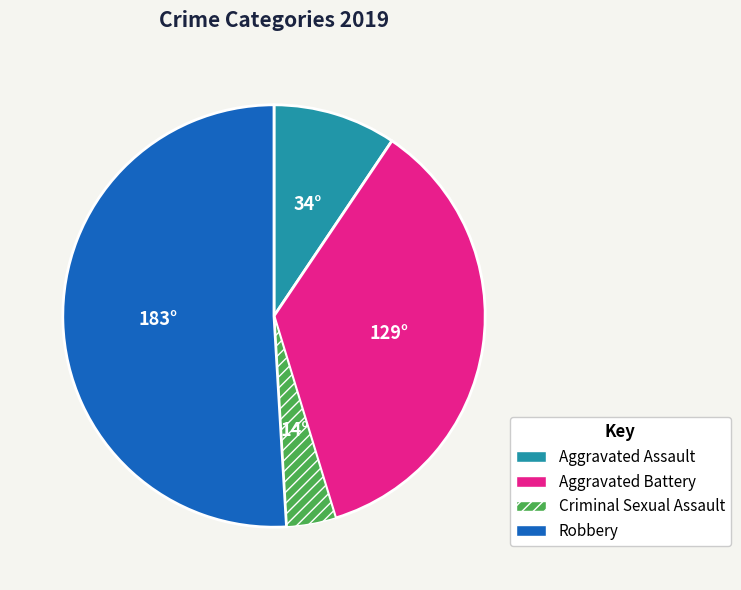

Do Robbery and Criminal Sexual Assault together represent more than half of the pie?

Yes